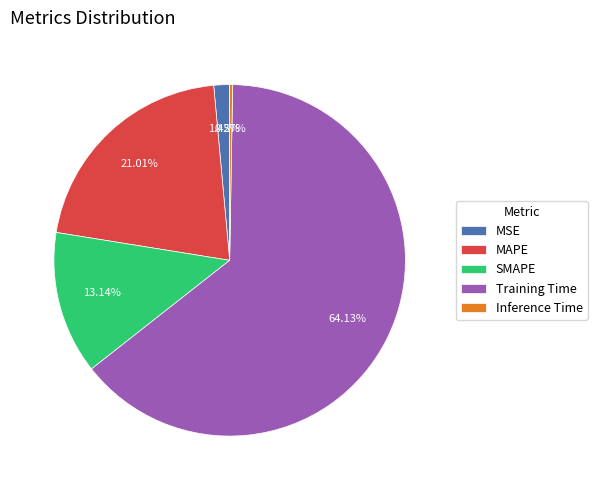

Is the sum of SMAPE and Training Time greater than half?

Yes